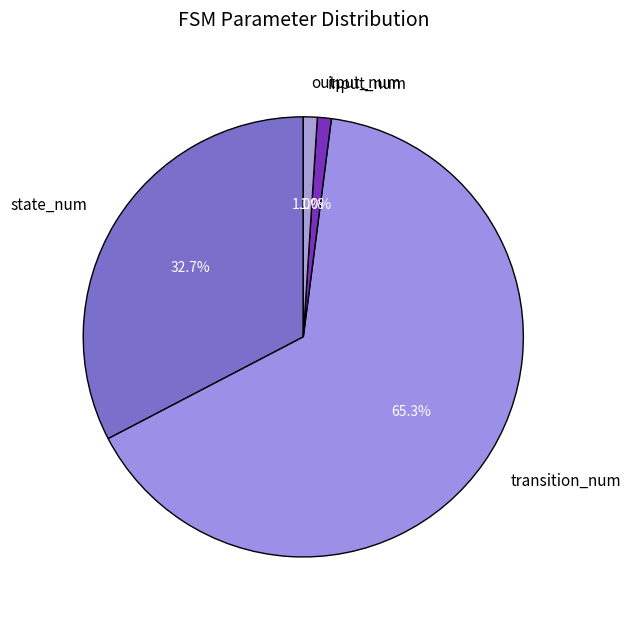

Which has a higher value, transition_num or state_num?

transition_num